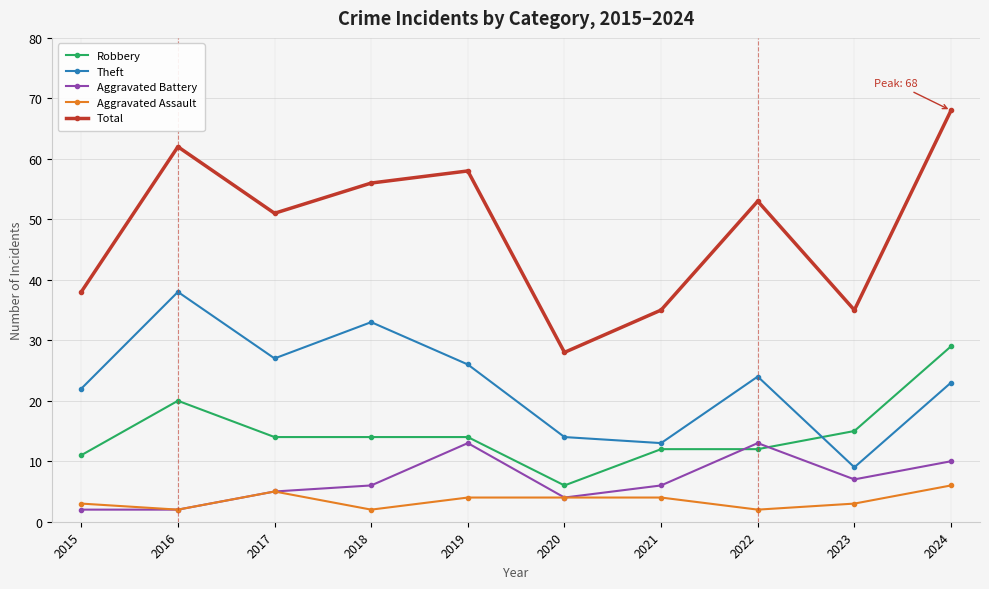

Reading left to right, what are all the values shown in this chart?

Robbery: 11	20	14	14	14	6	12	12	15	29
Theft: 22	38	27	33	26	14	13	24	9	23
Aggravated Battery: 2	2	5	6	13	4	6	13	7	10
Aggravated Assault: 3	2	5	2	4	4	4	2	3	6
Total: 38	62	51	56	58	28	35	53	35	68